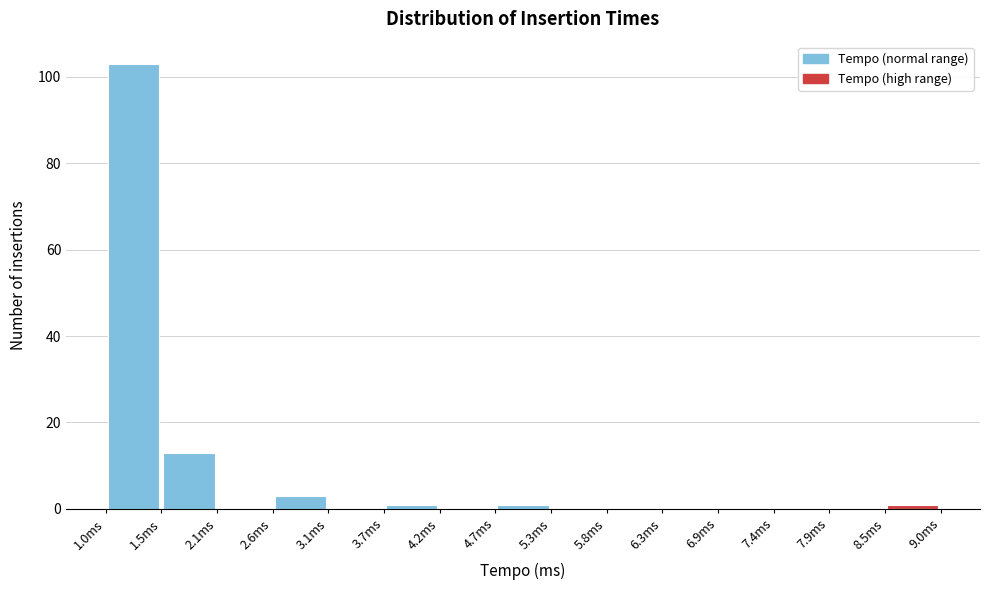

Over which range of the x-axis is the bar tallest?

1.0 to 1.5